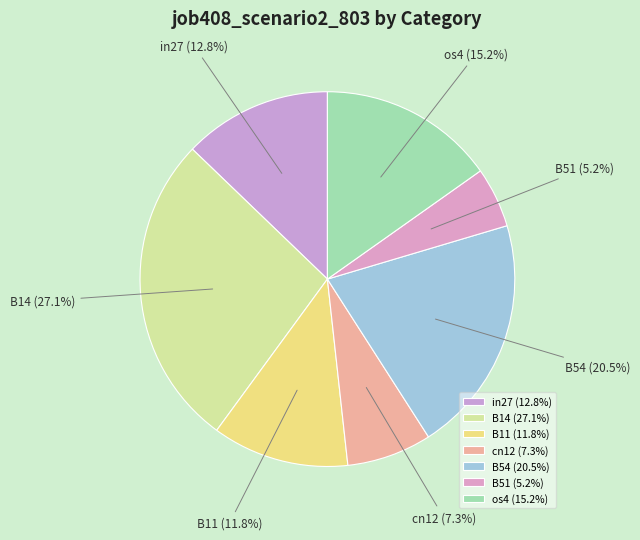

Count the number of slices in the pie.

7